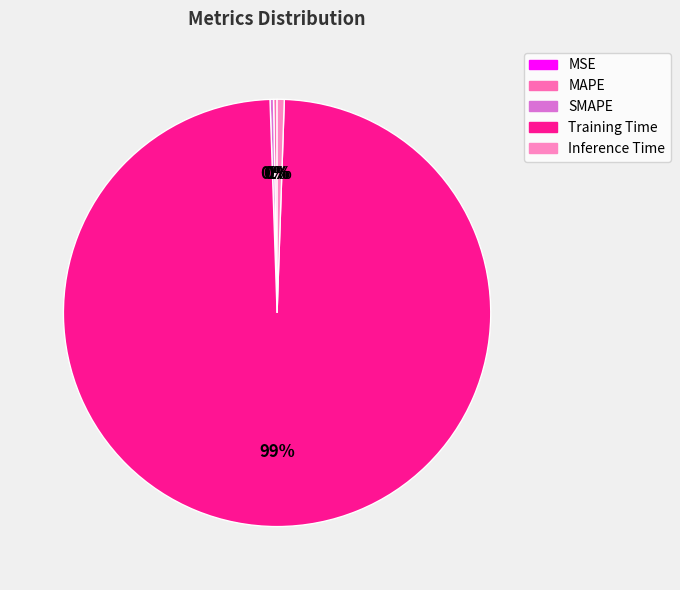

To the nearest percent, what is the average slice percentage?

20%